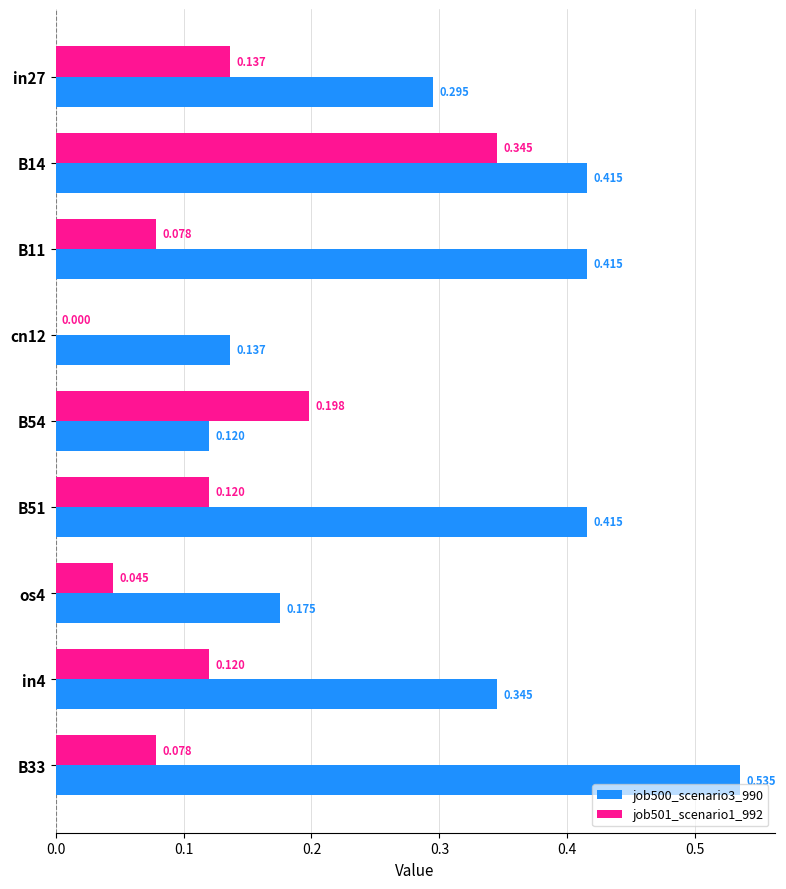

Is the value of job500_scenario3_990 at in27 greater than the value of job501_scenario1_992 at B33?

Yes